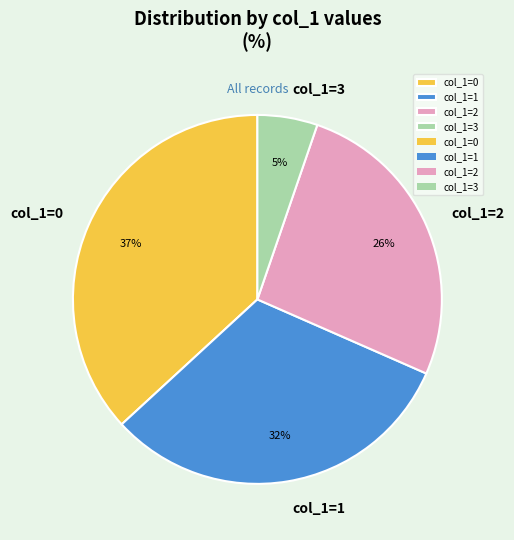

Rank the categories by value from lowest to highest.

col_1=3, col_1=2, col_1=1, col_1=0